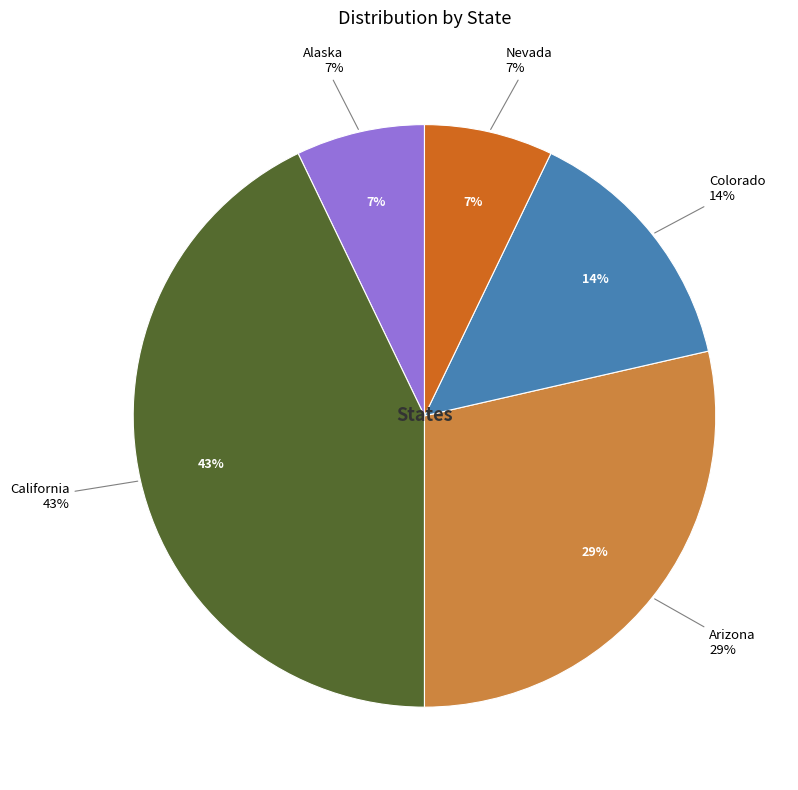

To the nearest percent, what is the average slice percentage?

20%